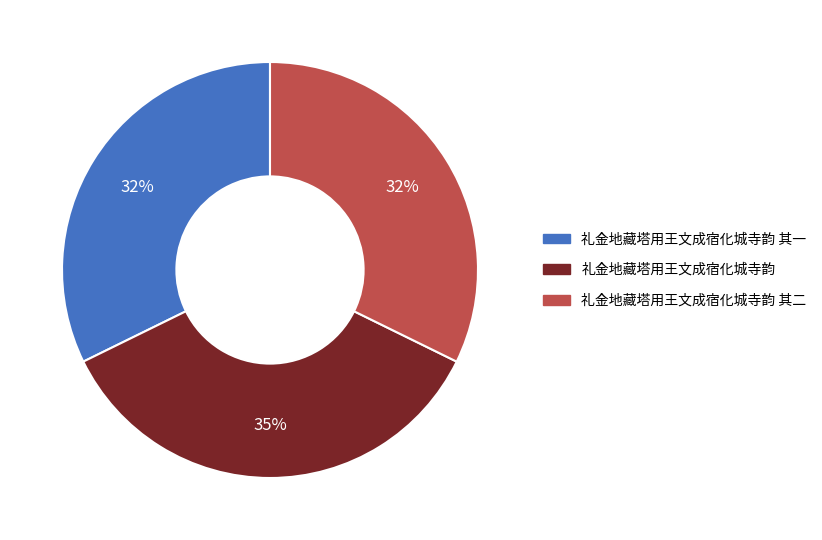

Count the number of slices in the pie.

3